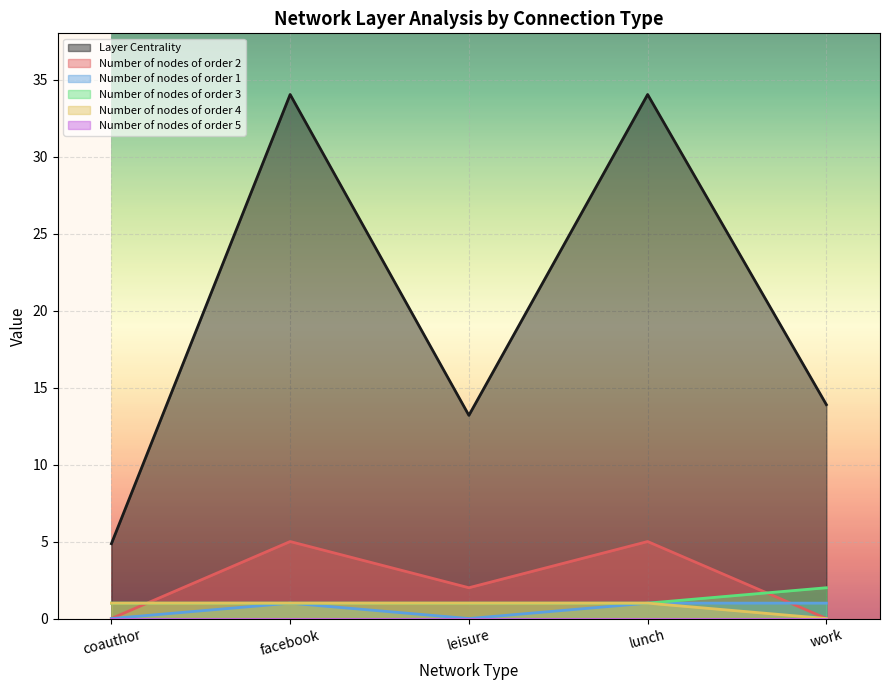

Count the number of categories in the chart.

5